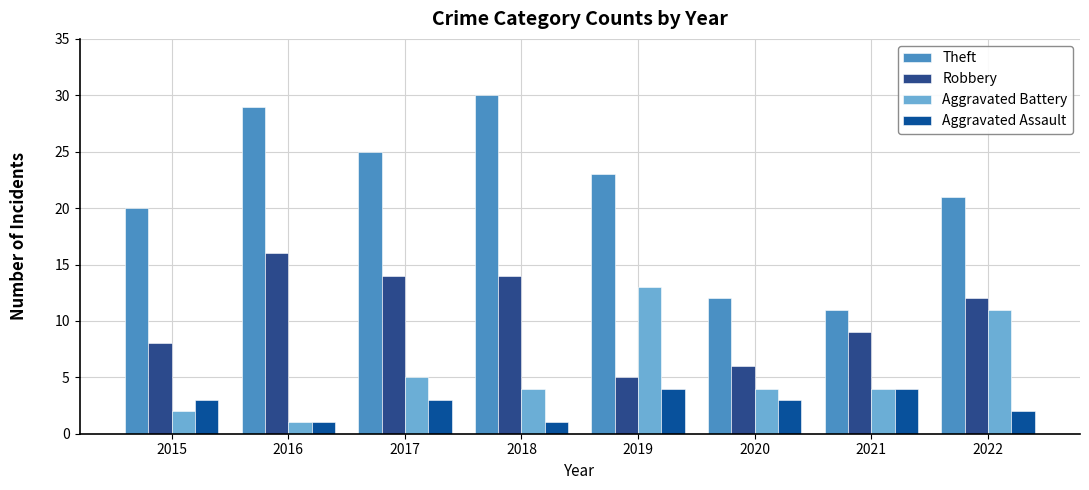

Is it true that Aggravated Assault equals 6 at 2019?

False